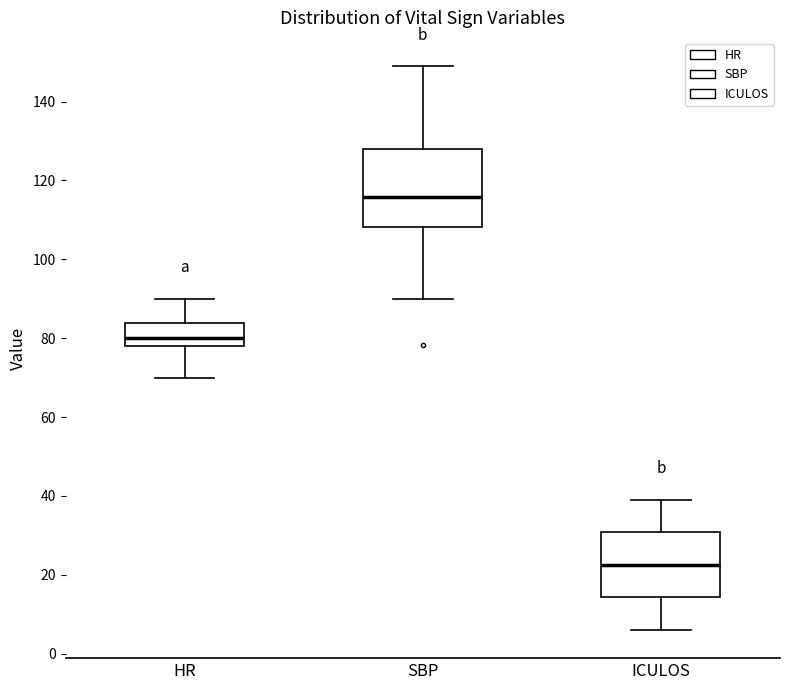

Which box has the lowest median line?

ICULOS